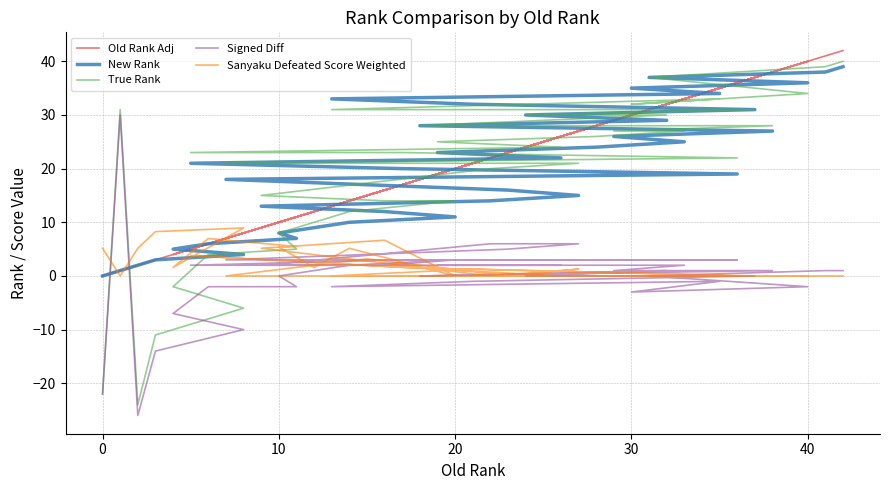

What is the difference between the maximum and minimum values in the True Rank series?

64.0